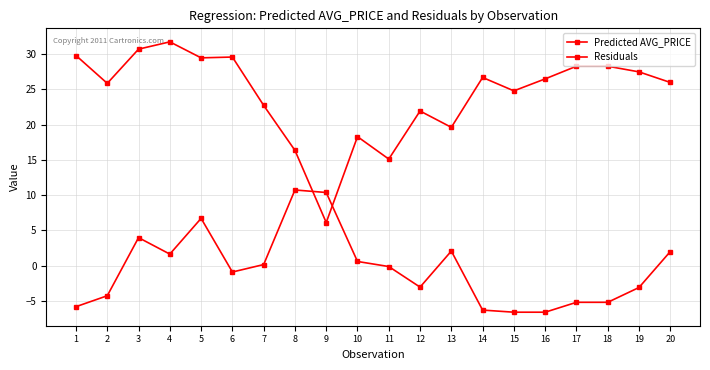

Is this an area chart (filled region under the line)?

No